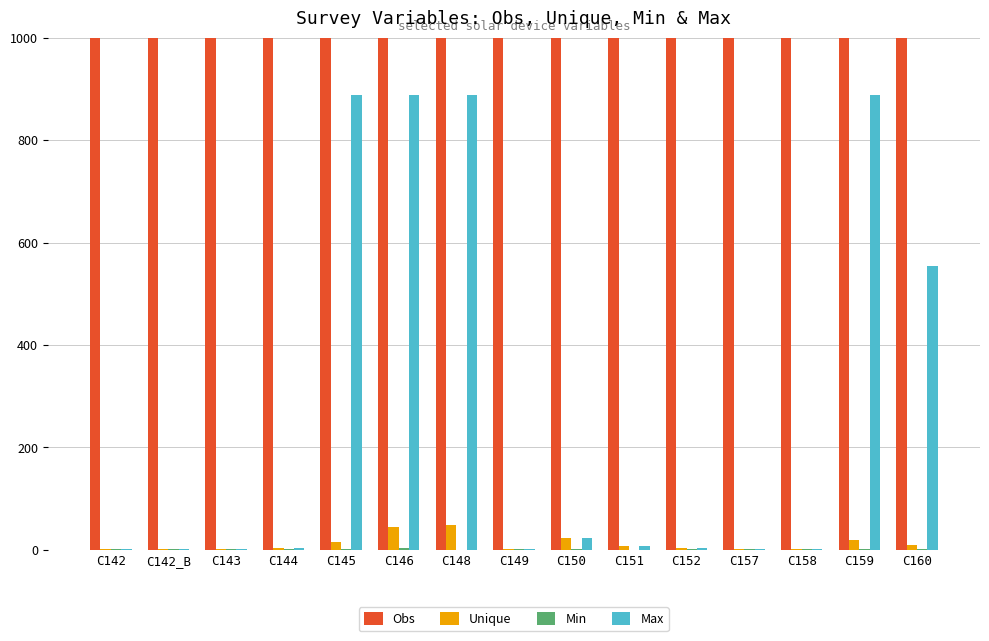

Are the bars grouped side by side (vs. stacked)?

Yes